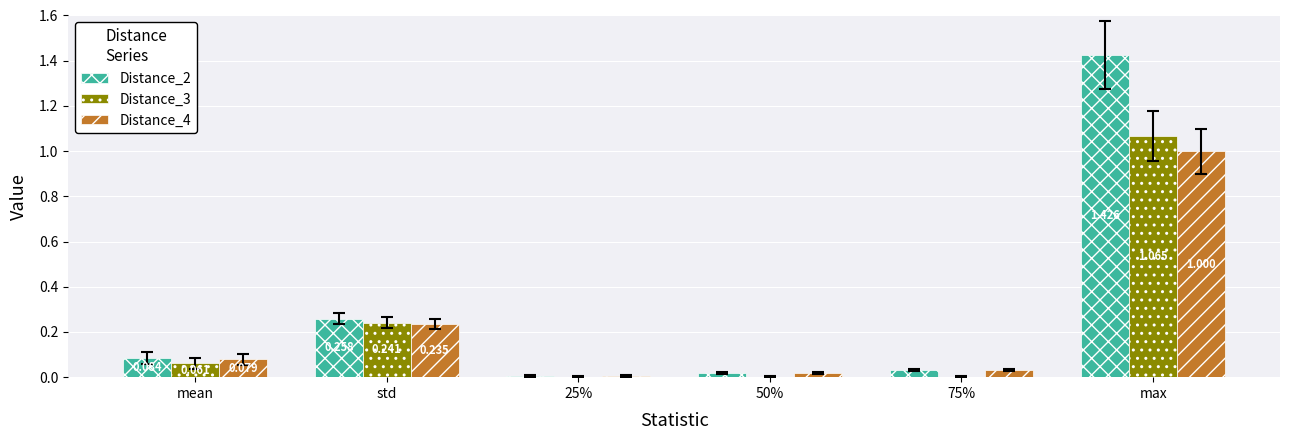

At which category is the sum across all series the highest?

max